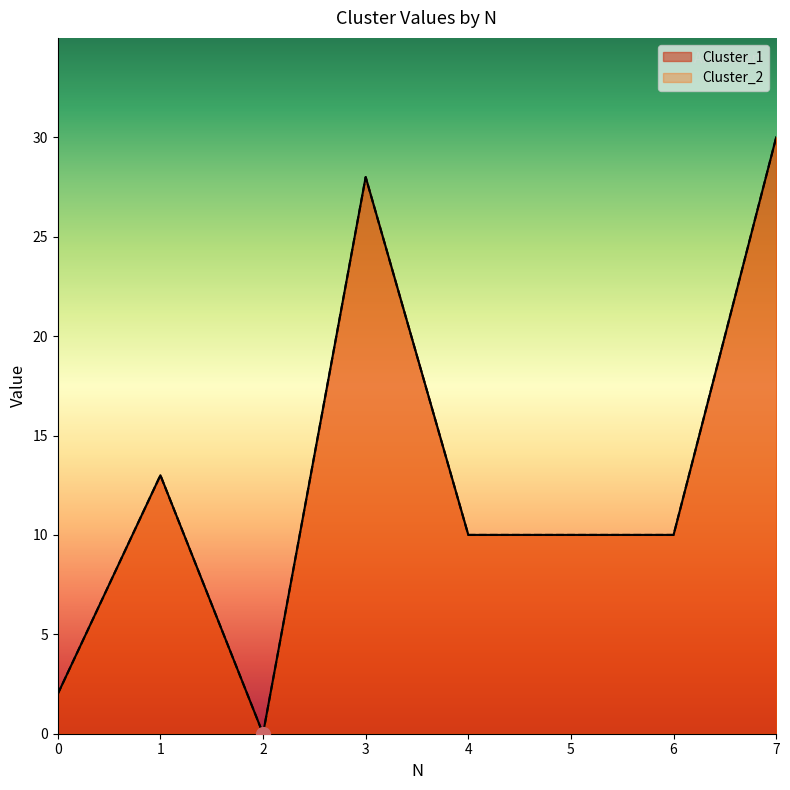

Reading left to right, list all the values displayed in this chart.

Cluster_1: 2	13	0	28	10	10	10	30
Cluster_2: 2	13	0	28	10	10	10	30